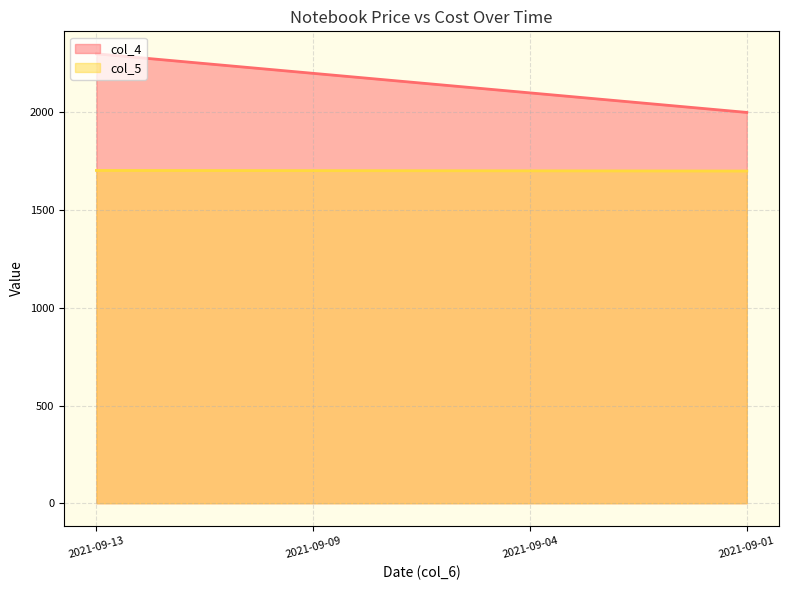

True or false: col_4 and col_5 intersect in this chart.

False